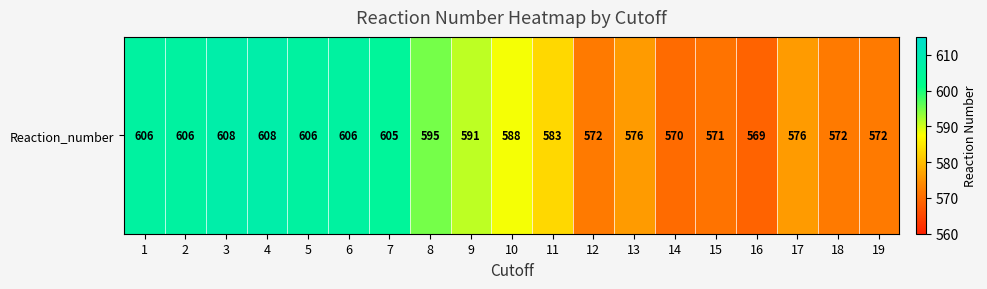

List the labels in order of value, largest first.

3, 4, 1, 2, 5, 6, 7, 8, 9, 10, 11, 13, 17, 12, 18, 19, 15, 14, 16